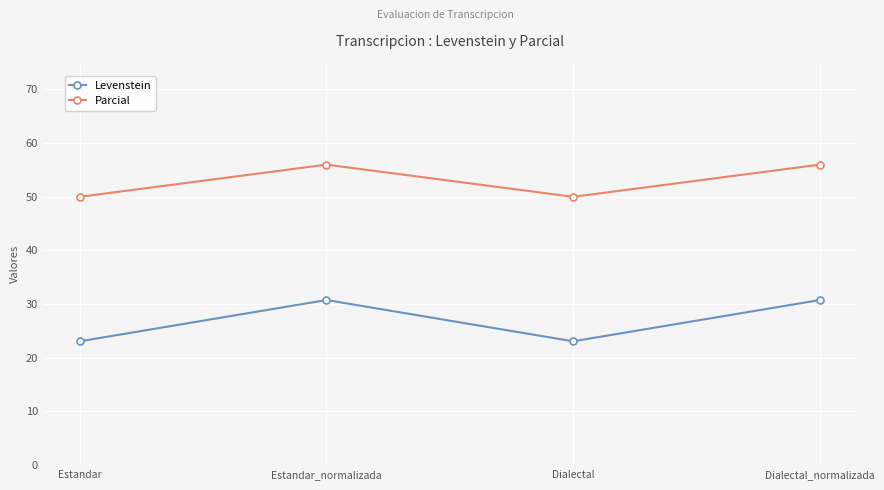

Reading right to left, extract all data points from this chart.

Levenstein: Dialectal_normalizada=30.8	Dialectal=23.1	Estandar_normalizada=30.8	Estandar=23.1
Parcial: Dialectal_normalizada=56.0	Dialectal=50.0	Estandar_normalizada=56.0	Estandar=50.0